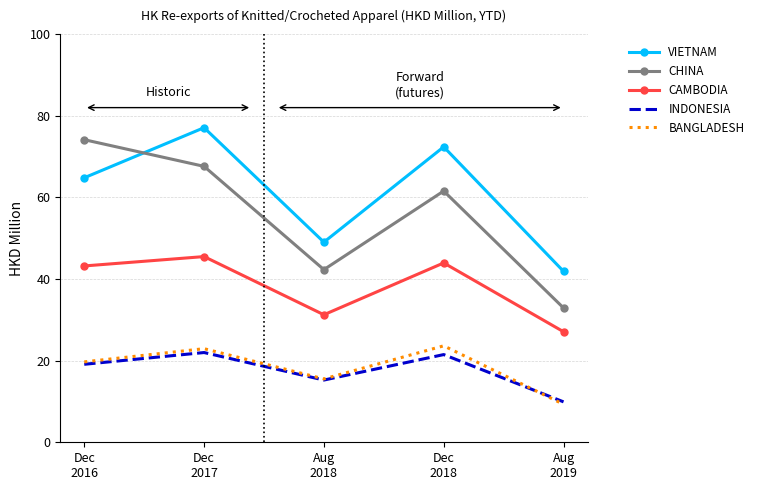

True or false: BANGLADESH and CHINA cross at least once.

False